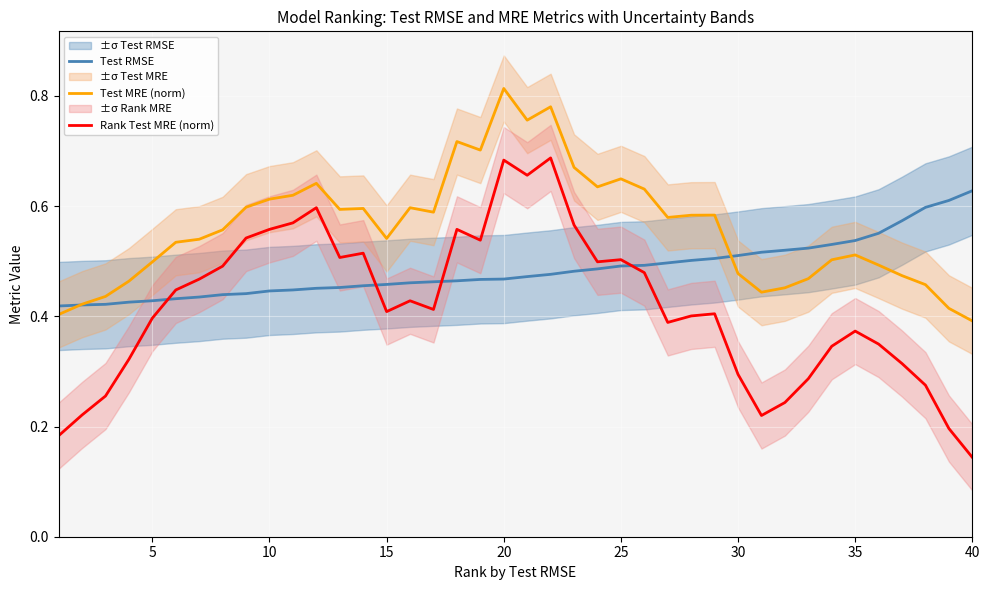

At which label is Rank Test MRE (norm) closest to 0?

40